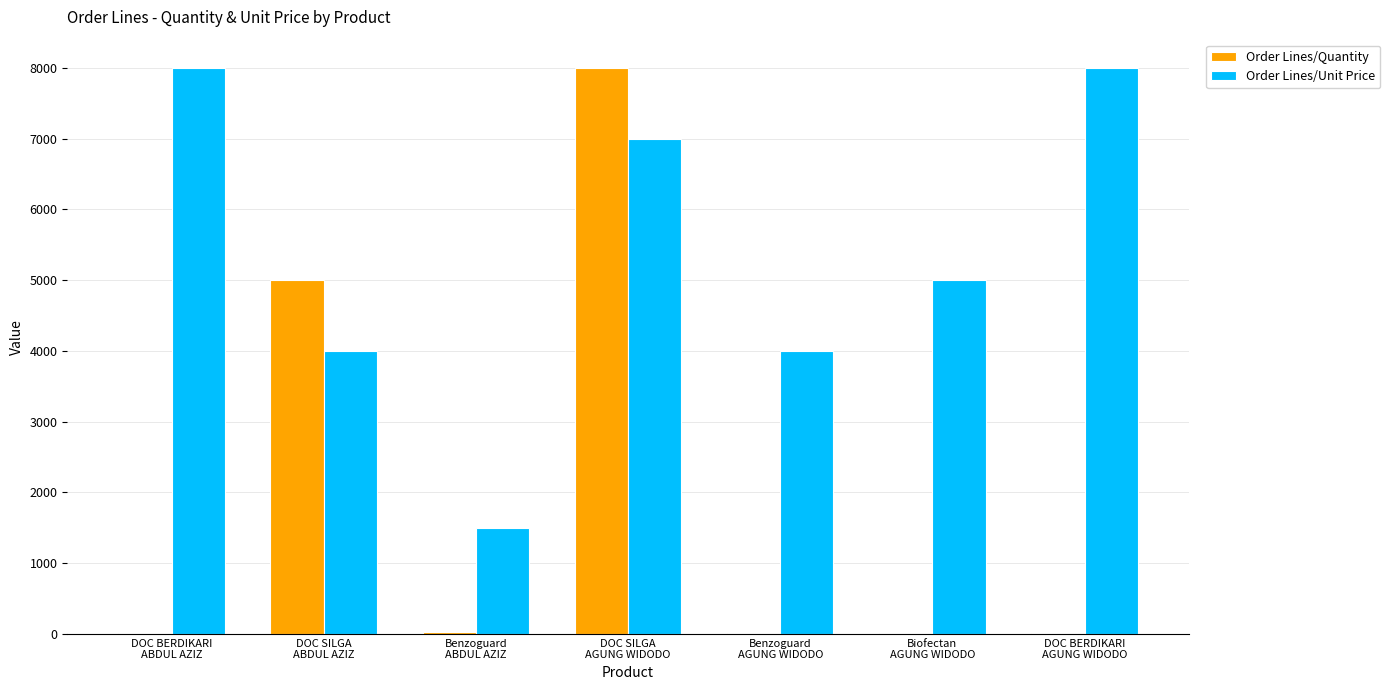

Are the bars grouped side by side (vs. stacked)?

Yes